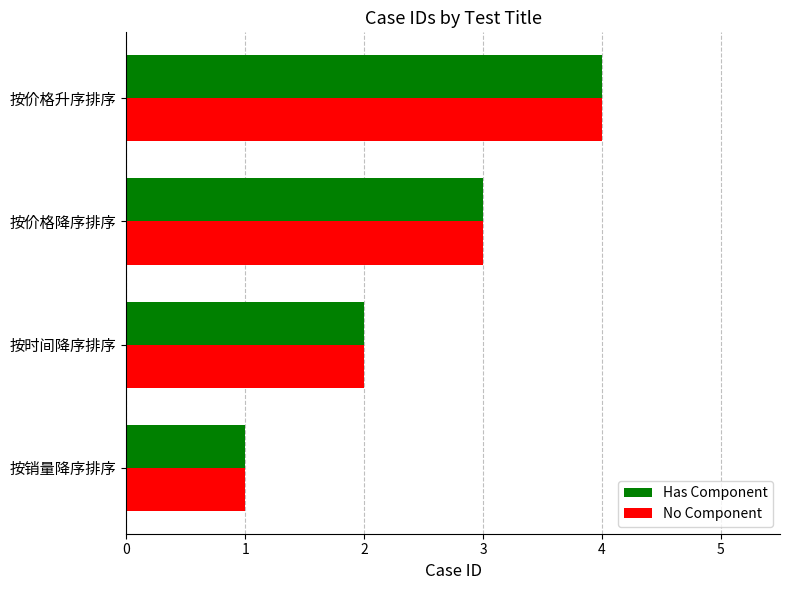

At which category is the sum across all series the highest?

按价格升序排序